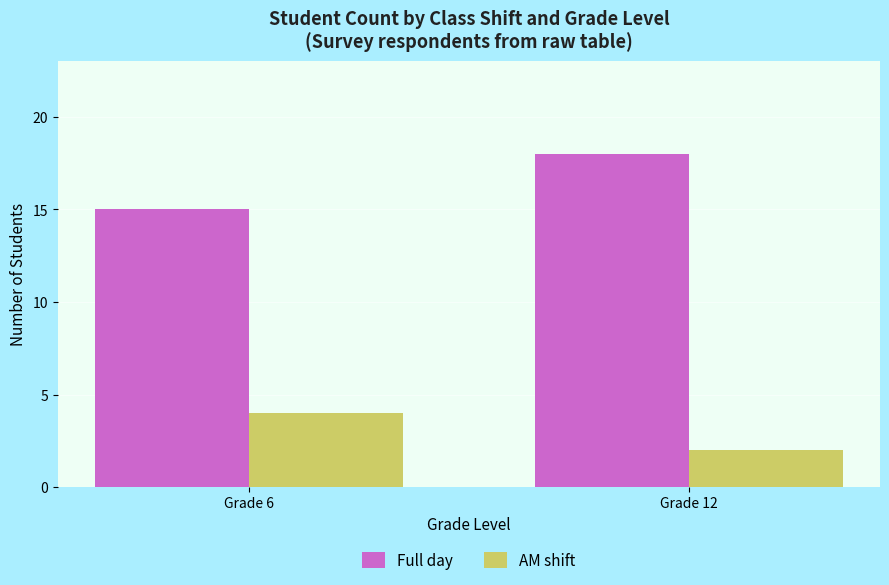

What value does the AM shift series have at Grade 6?

4